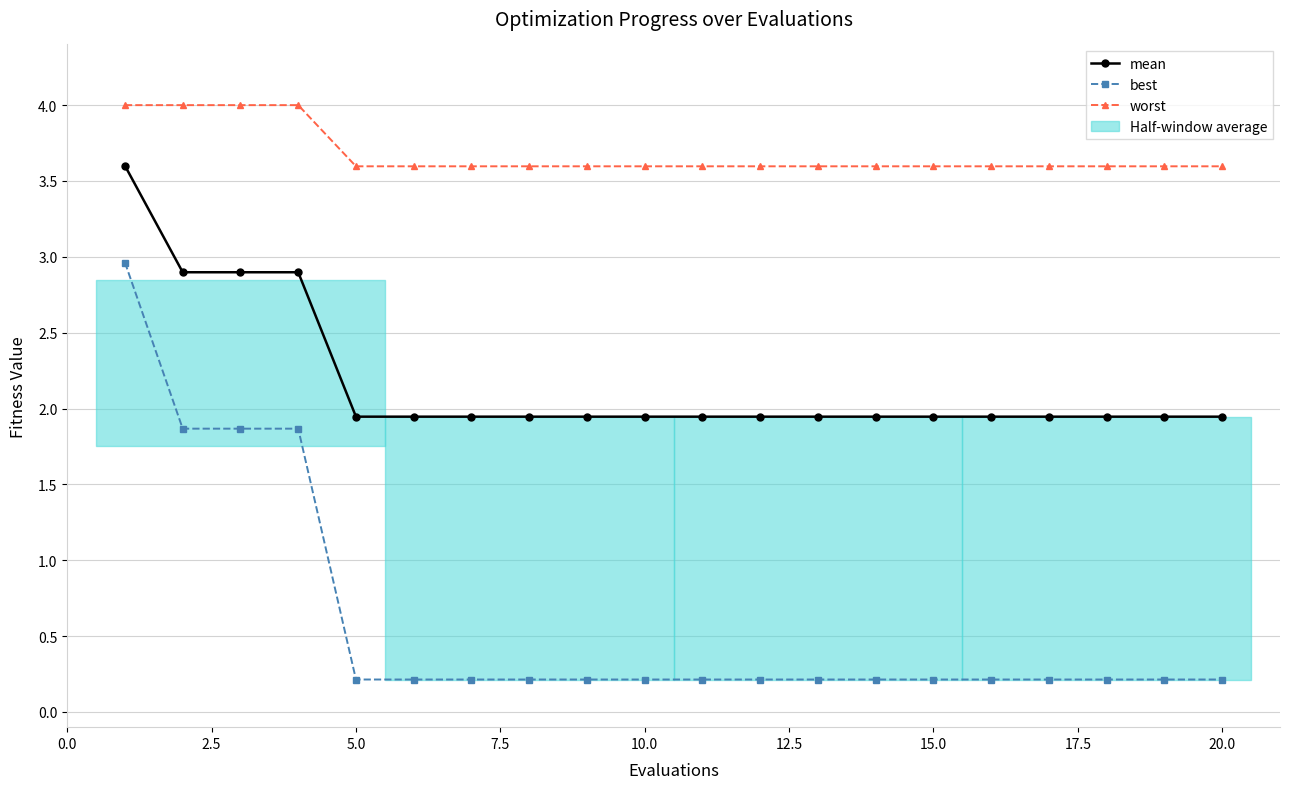

What is the value of the mean point at the 20th from the left?

1.9